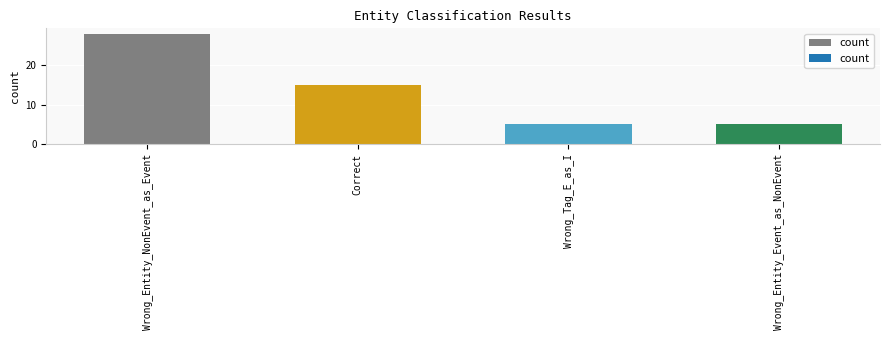

Reading left to right, list all the values displayed in this chart.

Wrong_Entity_NonEvent_as_Event=28	Correct=15	Wrong_Tag_E_as_I=5	Wrong_Entity_Event_as_NonEvent=5